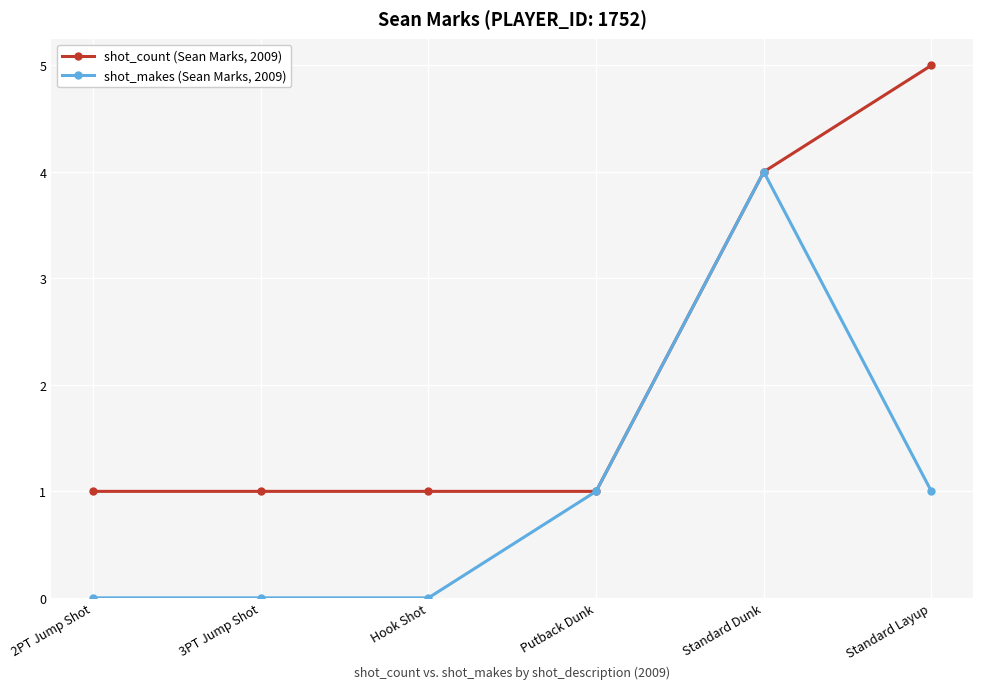

At which label is shot_count (Sean Marks, 2009) closest to 3?

Standard Dunk